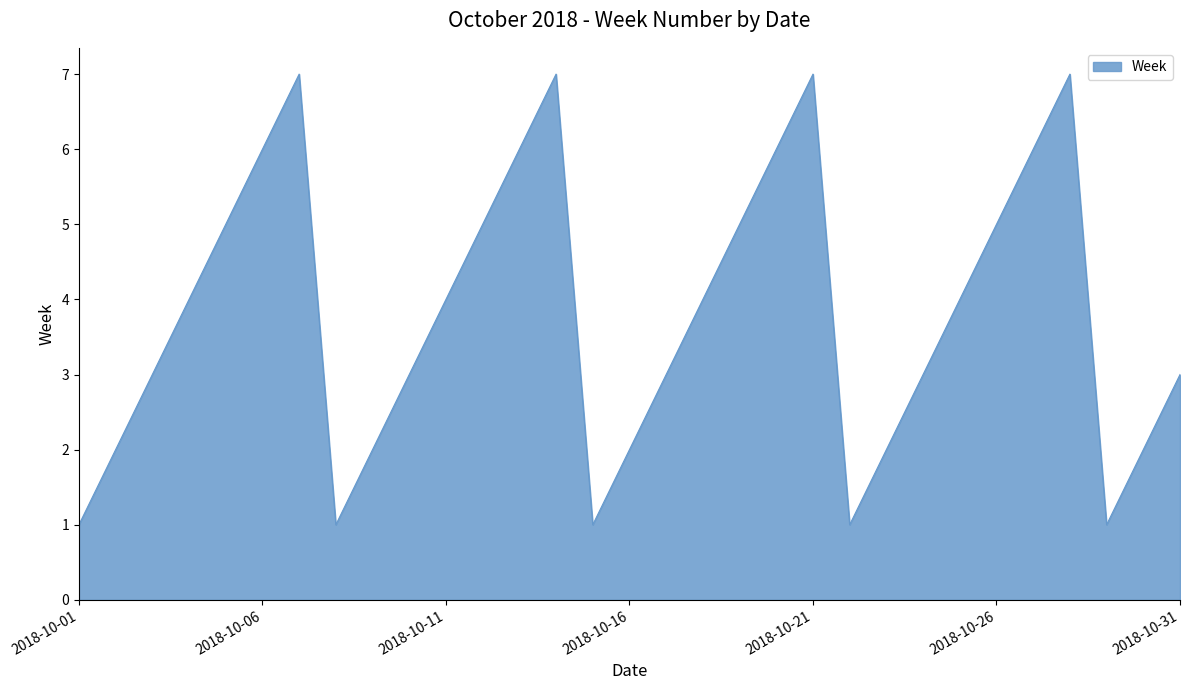

What is the greatest value displayed?

7